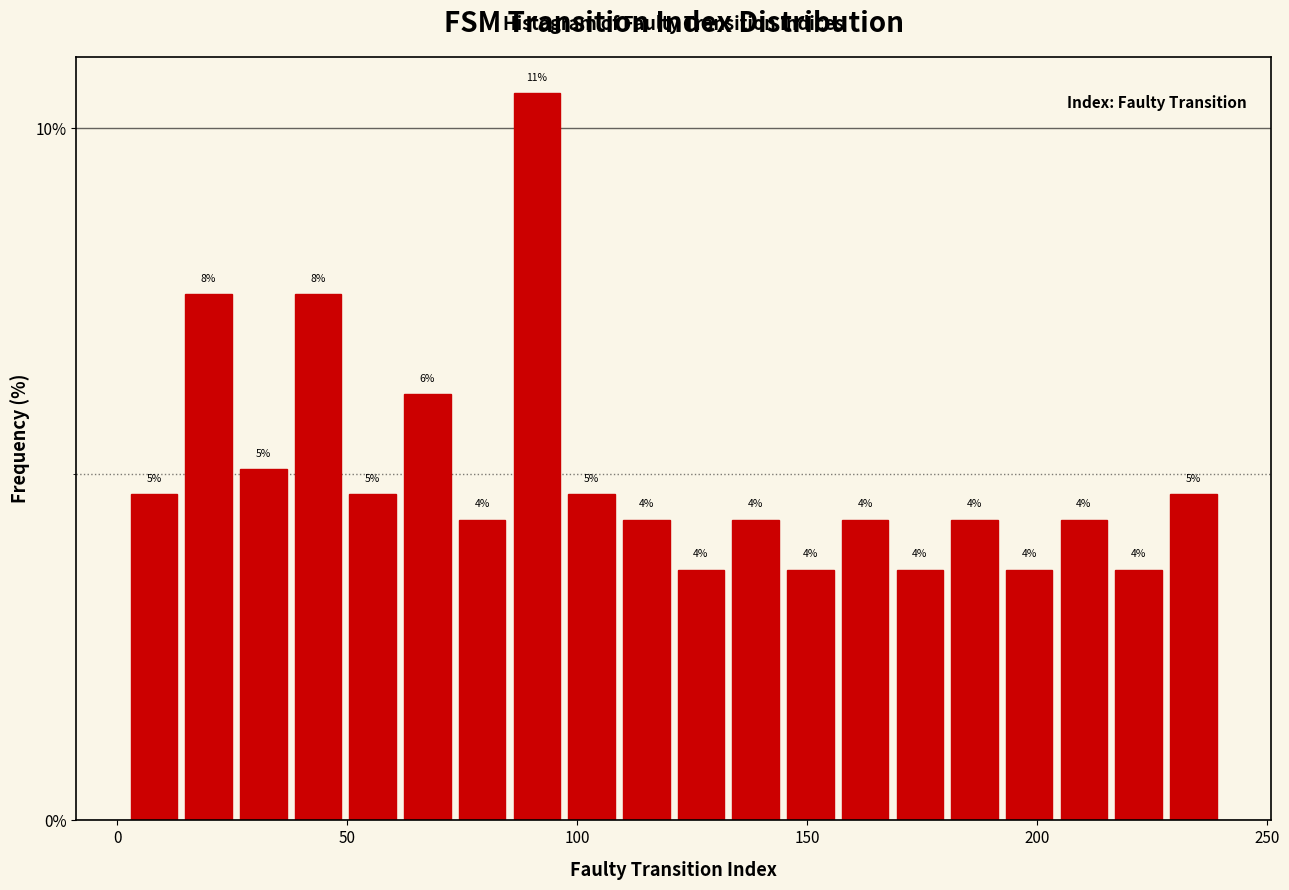

Read against the x-axis, roughly where is the centre of the tallest bar?

90